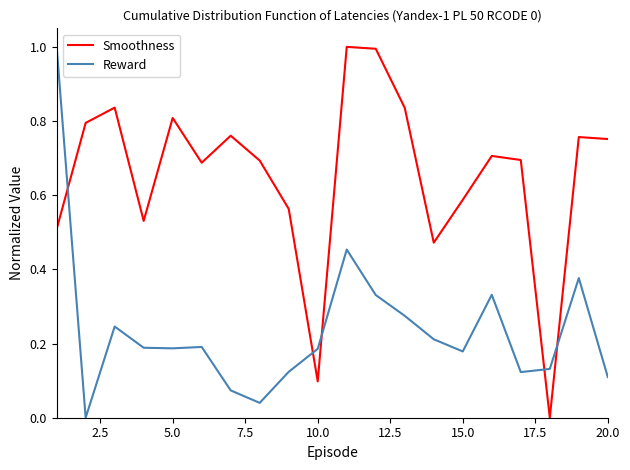

True or false: Reward and Smoothness intersect in this chart.

True